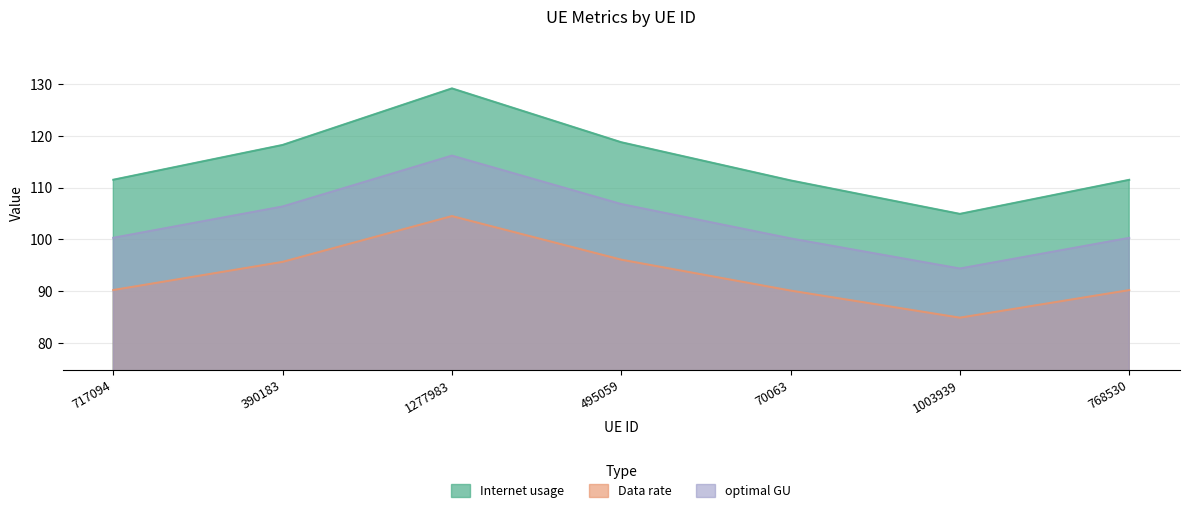

What is the lowest value of the optimal GU series?

94.4